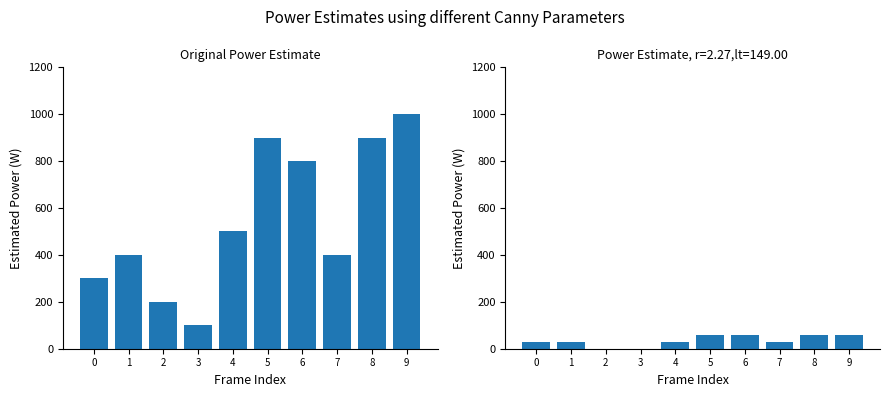

The chart shows a value of 276 at 5. True or false?

False